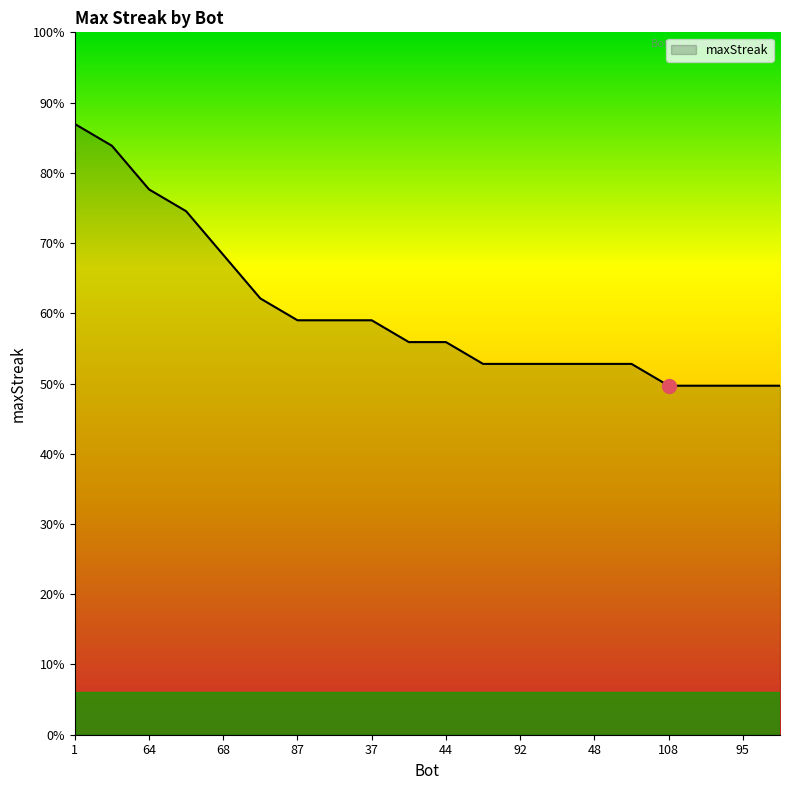

Does the chart have visible grid lines?

No